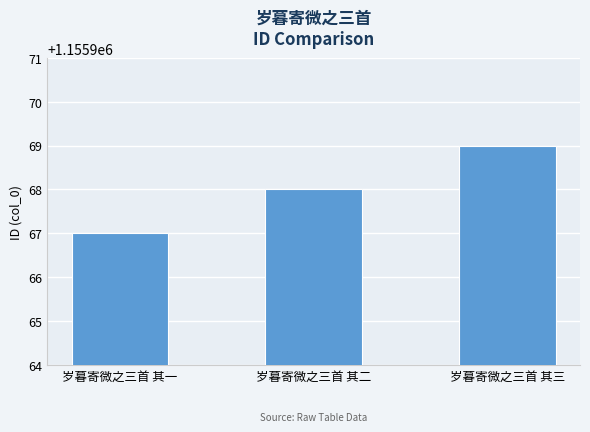

What is the smallest value displayed?

1155967